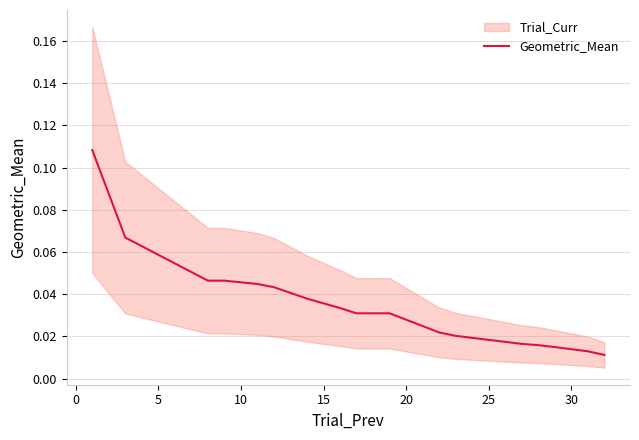

The chart shows a value of 0.1 at 35. True or false?

False